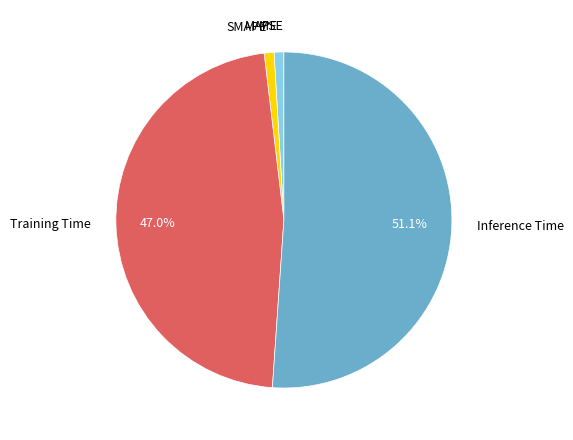

What percentage is the Training Time slice, to the nearest percent?

47%